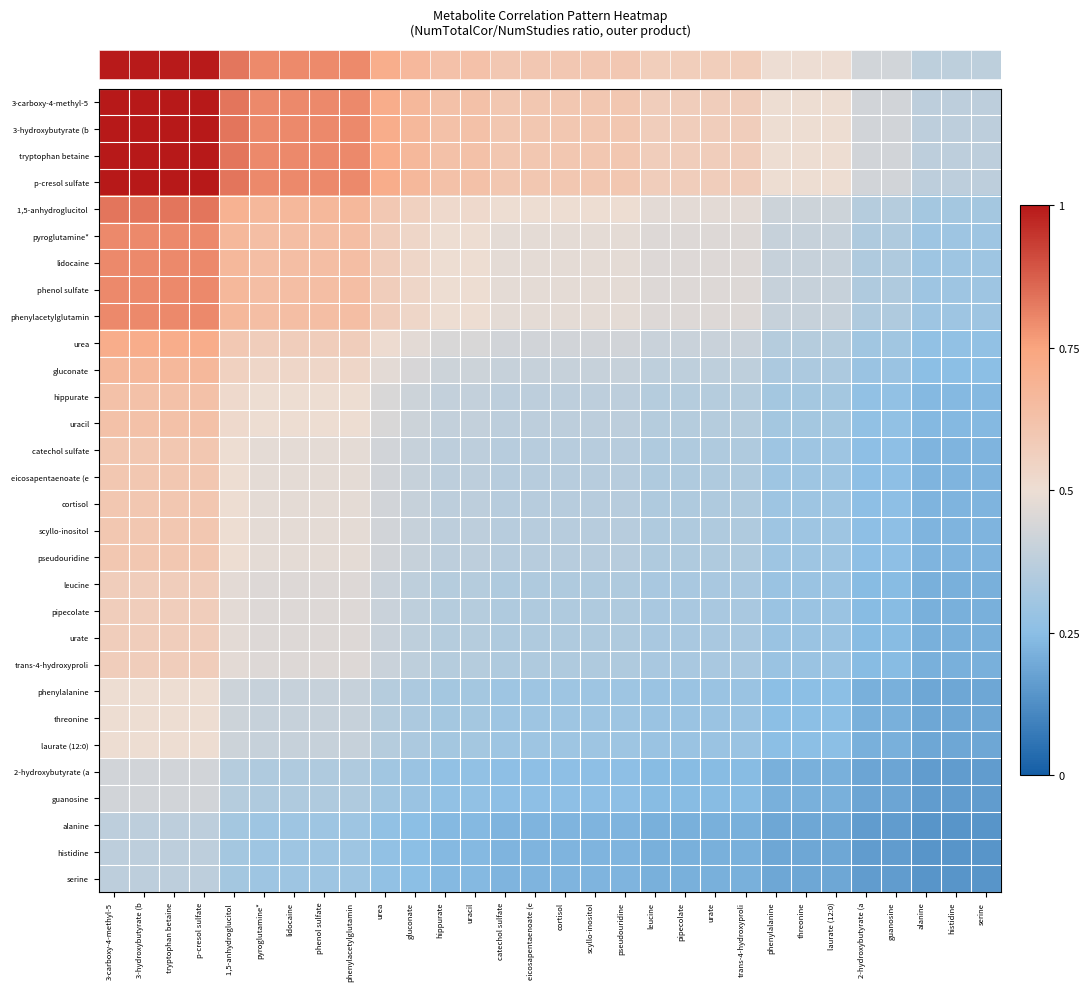

Reading right to left, extract all data points from this chart.

row_0: 0.4	0.4	0.4	0.4	0.4	0.5	0.5	0.5	0.6	0.6	0.6	0.6	0.6	0.6	0.6	0.6	0.6	0.6	0.6	0.7	0.7	0.8	0.8	0.8	0.8	0.8	1.0	1.0	1.0	1.0
row_1: 0.4	0.4	0.4	0.4	0.4	0.5	0.5	0.5	0.6	0.6	0.6	0.6	0.6	0.6	0.6	0.6	0.6	0.6	0.6	0.7	0.7	0.8	0.8	0.8	0.8	0.8	1.0	1.0	1.0	1.0
row_2: 0.4	0.4	0.4	0.4	0.4	0.5	0.5	0.5	0.6	0.6	0.6	0.6	0.6	0.6	0.6	0.6	0.6	0.6	0.6	0.7	0.7	0.8	0.8	0.8	0.8	0.8	1.0	1.0	1.0	1.0
row_3: 0.4	0.4	0.4	0.4	0.4	0.5	0.5	0.5	0.6	0.6	0.6	0.6	0.6	0.6	0.6	0.6	0.6	0.6	0.6	0.7	0.7	0.8	0.8	0.8	0.8	0.8	1.0	1.0	1.0	1.0
row_4: 0.3	0.3	0.3	0.4	0.4	0.4	0.4	0.4	0.5	0.5	0.5	0.5	0.5	0.5	0.5	0.5	0.5	0.5	0.5	0.6	0.6	0.7	0.7	0.7	0.7	0.7	0.8	0.8	0.8	0.8
row_5: 0.3	0.3	0.3	0.3	0.3	0.4	0.4	0.4	0.5	0.5	0.5	0.5	0.5	0.5	0.5	0.5	0.5	0.5	0.5	0.5	0.6	0.6	0.6	0.6	0.6	0.7	0.8	0.8	0.8	0.8
row_6: 0.3	0.3	0.3	0.3	0.3	0.4	0.4	0.4	0.5	0.5	0.5	0.5	0.5	0.5	0.5	0.5	0.5	0.5	0.5	0.5	0.6	0.6	0.6	0.6	0.6	0.7	0.8	0.8	0.8	0.8
row_7: 0.3	0.3	0.3	0.3	0.3	0.4	0.4	0.4	0.5	0.5	0.5	0.5	0.5	0.5	0.5	0.5	0.5	0.5	0.5	0.5	0.6	0.6	0.6	0.6	0.6	0.7	0.8	0.8	0.8	0.8
row_8: 0.3	0.3	0.3	0.3	0.3	0.4	0.4	0.4	0.5	0.5	0.5	0.5	0.5	0.5	0.5	0.5	0.5	0.5	0.5	0.5	0.6	0.6	0.6	0.6	0.6	0.7	0.8	0.8	0.8	0.8
row_9: 0.3	0.3	0.3	0.3	0.3	0.4	0.4	0.4	0.4	0.4	0.4	0.4	0.4	0.4	0.4	0.4	0.4	0.4	0.4	0.5	0.5	0.6	0.6	0.6	0.6	0.6	0.7	0.7	0.7	0.7
row_10: 0.2	0.2	0.2	0.3	0.3	0.3	0.3	0.3	0.4	0.4	0.4	0.4	0.4	0.4	0.4	0.4	0.4	0.4	0.4	0.4	0.5	0.5	0.5	0.5	0.5	0.6	0.7	0.7	0.7	0.7
row_11: 0.2	0.2	0.2	0.3	0.3	0.3	0.3	0.3	0.4	0.4	0.4	0.4	0.4	0.4	0.4	0.4	0.4	0.4	0.4	0.4	0.4	0.5	0.5	0.5	0.5	0.5	0.6	0.6	0.6	0.6
row_12: 0.2	0.2	0.2	0.3	0.3	0.3	0.3	0.3	0.4	0.4	0.4	0.4	0.4	0.4	0.4	0.4	0.4	0.4	0.4	0.4	0.4	0.5	0.5	0.5	0.5	0.5	0.6	0.6	0.6	0.6
row_13: 0.2	0.2	0.2	0.3	0.3	0.3	0.3	0.3	0.3	0.3	0.3	0.3	0.4	0.4	0.4	0.4	0.4	0.4	0.4	0.4	0.4	0.5	0.5	0.5	0.5	0.5	0.6	0.6	0.6	0.6
row_14: 0.2	0.2	0.2	0.3	0.3	0.3	0.3	0.3	0.3	0.3	0.3	0.3	0.4	0.4	0.4	0.4	0.4	0.4	0.4	0.4	0.4	0.5	0.5	0.5	0.5	0.5	0.6	0.6	0.6	0.6
row_15: 0.2	0.2	0.2	0.3	0.3	0.3	0.3	0.3	0.3	0.3	0.3	0.3	0.4	0.4	0.4	0.4	0.4	0.4	0.4	0.4	0.4	0.5	0.5	0.5	0.5	0.5	0.6	0.6	0.6	0.6
row_16: 0.2	0.2	0.2	0.3	0.3	0.3	0.3	0.3	0.3	0.3	0.3	0.3	0.4	0.4	0.4	0.4	0.4	0.4	0.4	0.4	0.4	0.5	0.5	0.5	0.5	0.5	0.6	0.6	0.6	0.6
row_17: 0.2	0.2	0.2	0.3	0.3	0.3	0.3	0.3	0.3	0.3	0.3	0.3	0.4	0.4	0.4	0.4	0.4	0.4	0.4	0.4	0.4	0.5	0.5	0.5	0.5	0.5	0.6	0.6	0.6	0.6
row_18: 0.2	0.2	0.2	0.2	0.2	0.3	0.3	0.3	0.3	0.3	0.3	0.3	0.3	0.3	0.3	0.3	0.3	0.4	0.4	0.4	0.4	0.5	0.5	0.5	0.5	0.5	0.6	0.6	0.6	0.6
row_19: 0.2	0.2	0.2	0.2	0.2	0.3	0.3	0.3	0.3	0.3	0.3	0.3	0.3	0.3	0.3	0.3	0.3	0.4	0.4	0.4	0.4	0.5	0.5	0.5	0.5	0.5	0.6	0.6	0.6	0.6
row_20: 0.2	0.2	0.2	0.2	0.2	0.3	0.3	0.3	0.3	0.3	0.3	0.3	0.3	0.3	0.3	0.3	0.3	0.4	0.4	0.4	0.4	0.5	0.5	0.5	0.5	0.5	0.6	0.6	0.6	0.6
row_21: 0.2	0.2	0.2	0.2	0.2	0.3	0.3	0.3	0.3	0.3	0.3	0.3	0.3	0.3	0.3	0.3	0.3	0.4	0.4	0.4	0.4	0.5	0.5	0.5	0.5	0.5	0.6	0.6	0.6	0.6
row_22: 0.2	0.2	0.2	0.2	0.2	0.2	0.2	0.2	0.3	0.3	0.3	0.3	0.3	0.3	0.3	0.3	0.3	0.3	0.3	0.3	0.4	0.4	0.4	0.4	0.4	0.4	0.5	0.5	0.5	0.5
row_23: 0.2	0.2	0.2	0.2	0.2	0.2	0.2	0.2	0.3	0.3	0.3	0.3	0.3	0.3	0.3	0.3	0.3	0.3	0.3	0.3	0.4	0.4	0.4	0.4	0.4	0.4	0.5	0.5	0.5	0.5
row_24: 0.2	0.2	0.2	0.2	0.2	0.2	0.2	0.2	0.3	0.3	0.3	0.3	0.3	0.3	0.3	0.3	0.3	0.3	0.3	0.3	0.4	0.4	0.4	0.4	0.4	0.4	0.5	0.5	0.5	0.5
row_25: 0.2	0.2	0.2	0.2	0.2	0.2	0.2	0.2	0.2	0.2	0.2	0.2	0.3	0.3	0.3	0.3	0.3	0.3	0.3	0.3	0.3	0.3	0.3	0.3	0.3	0.4	0.4	0.4	0.4	0.4
row_26: 0.2	0.2	0.2	0.2	0.2	0.2	0.2	0.2	0.2	0.2	0.2	0.2	0.3	0.3	0.3	0.3	0.3	0.3	0.3	0.3	0.3	0.3	0.3	0.3	0.3	0.4	0.4	0.4	0.4	0.4
row_27: 0.1	0.1	0.1	0.2	0.2	0.2	0.2	0.2	0.2	0.2	0.2	0.2	0.2	0.2	0.2	0.2	0.2	0.2	0.2	0.2	0.3	0.3	0.3	0.3	0.3	0.3	0.4	0.4	0.4	0.4
row_28: 0.1	0.1	0.1	0.2	0.2	0.2	0.2	0.2	0.2	0.2	0.2	0.2	0.2	0.2	0.2	0.2	0.2	0.2	0.2	0.2	0.3	0.3	0.3	0.3	0.3	0.3	0.4	0.4	0.4	0.4
row_29: 0.1	0.1	0.1	0.2	0.2	0.2	0.2	0.2	0.2	0.2	0.2	0.2	0.2	0.2	0.2	0.2	0.2	0.2	0.2	0.2	0.3	0.3	0.3	0.3	0.3	0.3	0.4	0.4	0.4	0.4